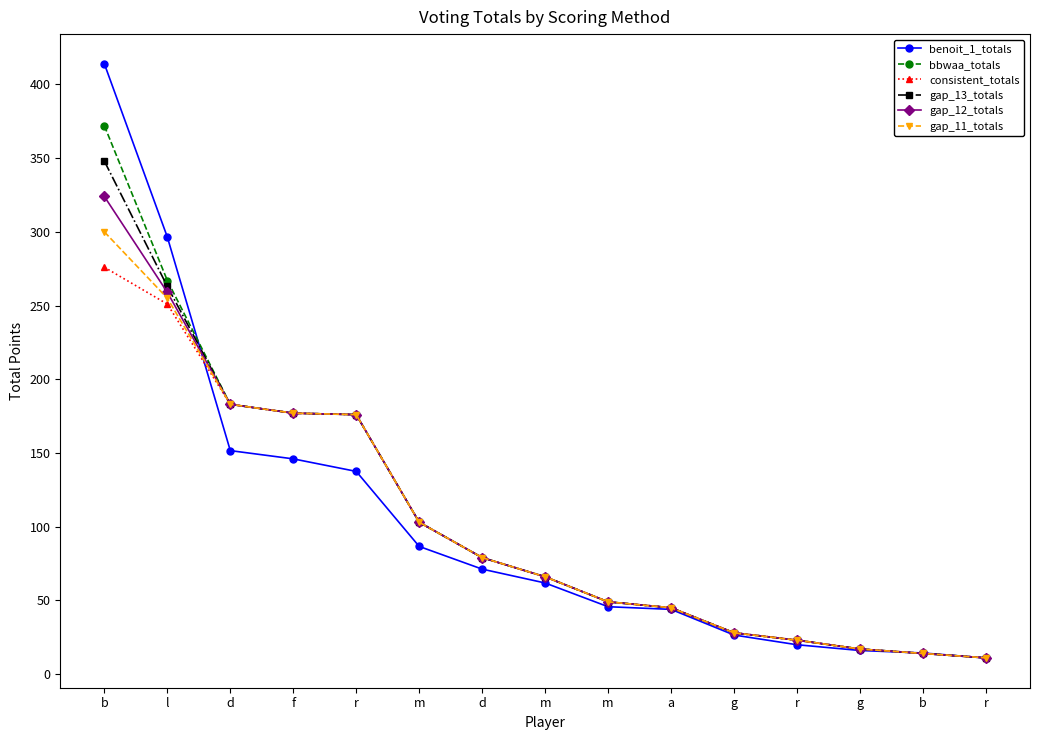

At how many categories does at least one series exceed 45?

9